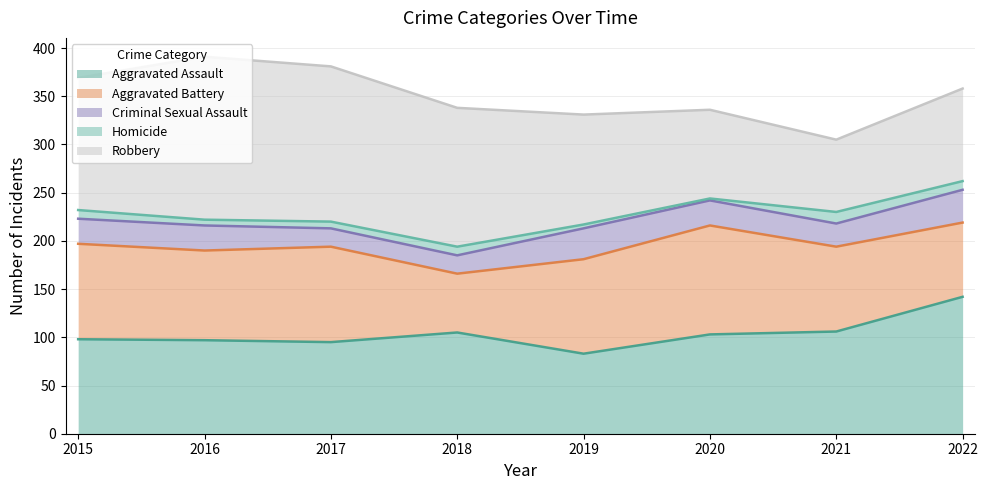

What is the difference between the maximum and minimum values in the Aggravated Battery series?

52